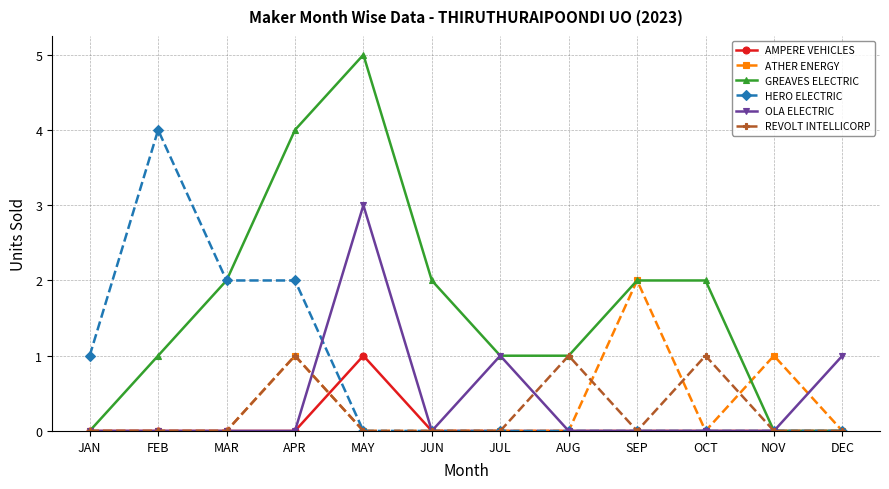

Is the value of REVOLT INTELLICORP at AUG greater than the value of ATHER ENERGY at SEP?

No